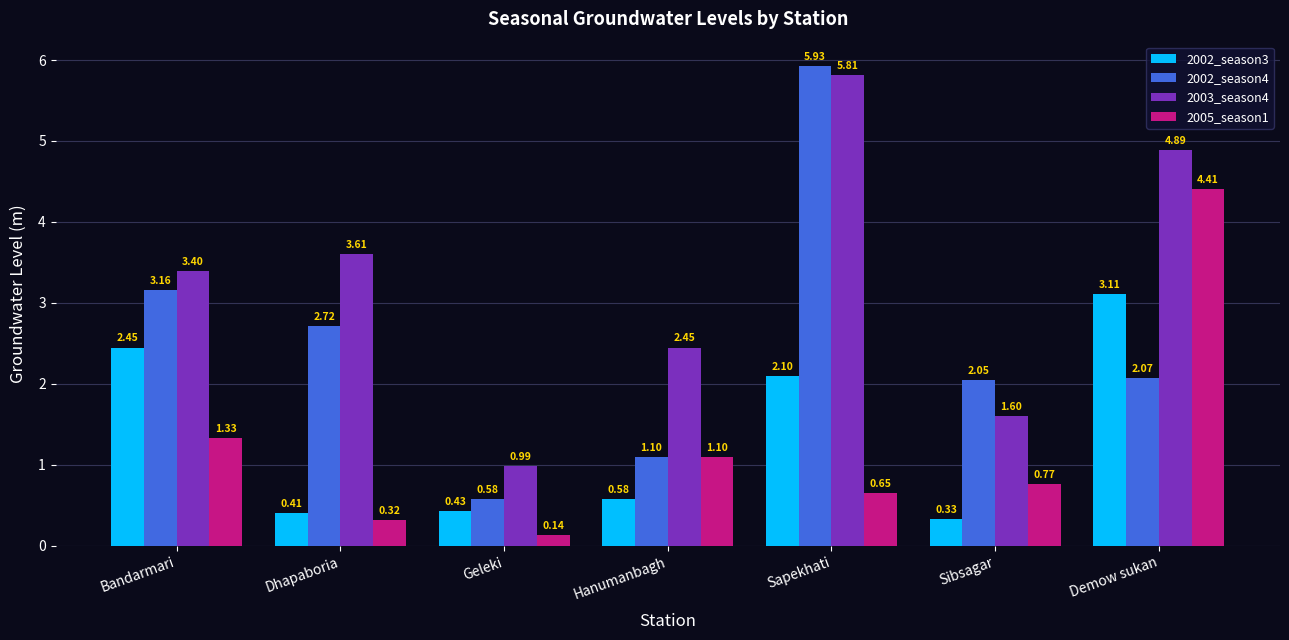

What is the average value of the 2005_season1 series?

1.2